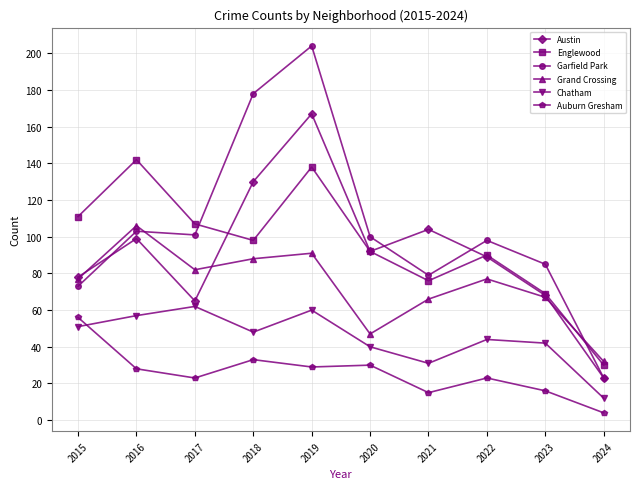

List the series in order of their peak value, lowest first.

Auburn Gresham, Chatham, Grand Crossing, Englewood, Austin, Garfield Park